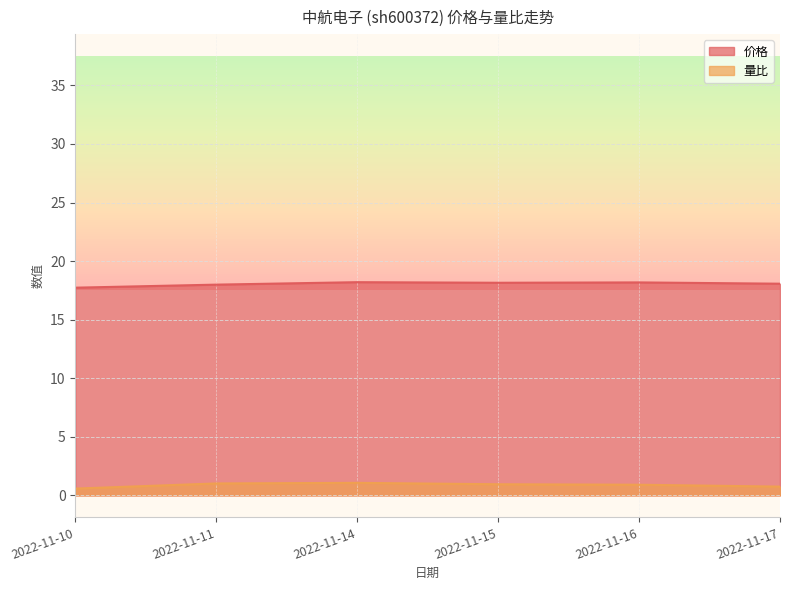

At which label does 价格 first exceed 18?

2022-11-14